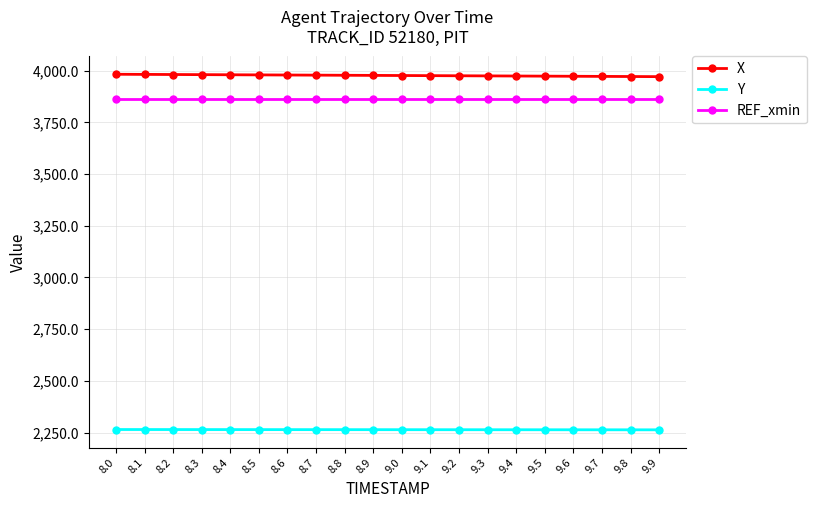

What is the total value across all series at 9.2?

10102.4